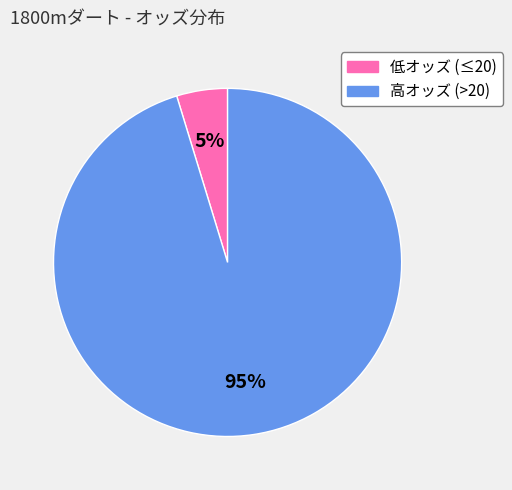

To the nearest percent, what is the combined percentage of 高オッズ (>20) and 低オッズ (≤20)?

100%